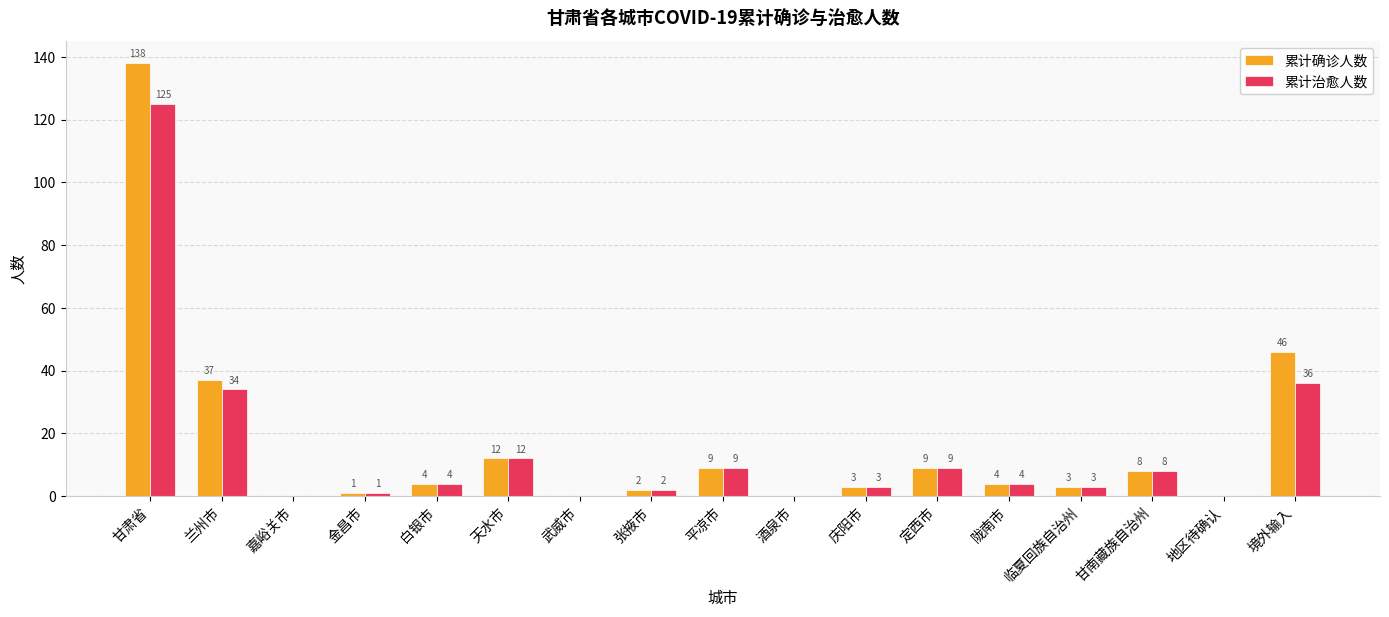

At which category is the sum across all series the highest?

甘肃省